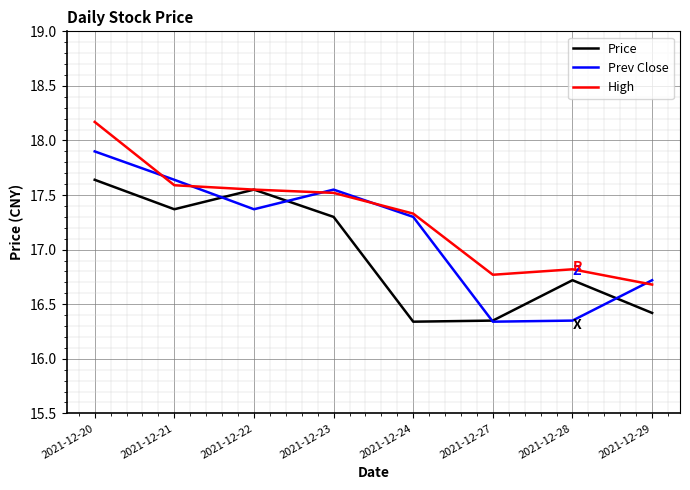

What is the difference between the maximum and minimum values in the High series?

1.5